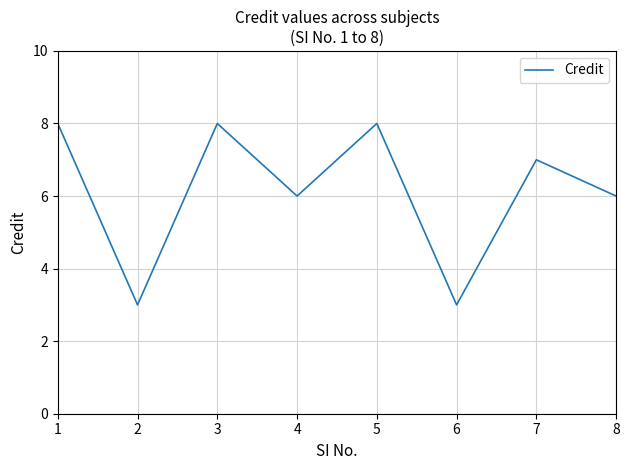

Approximately how many times larger is the value at 1 compared to 3?

1.0